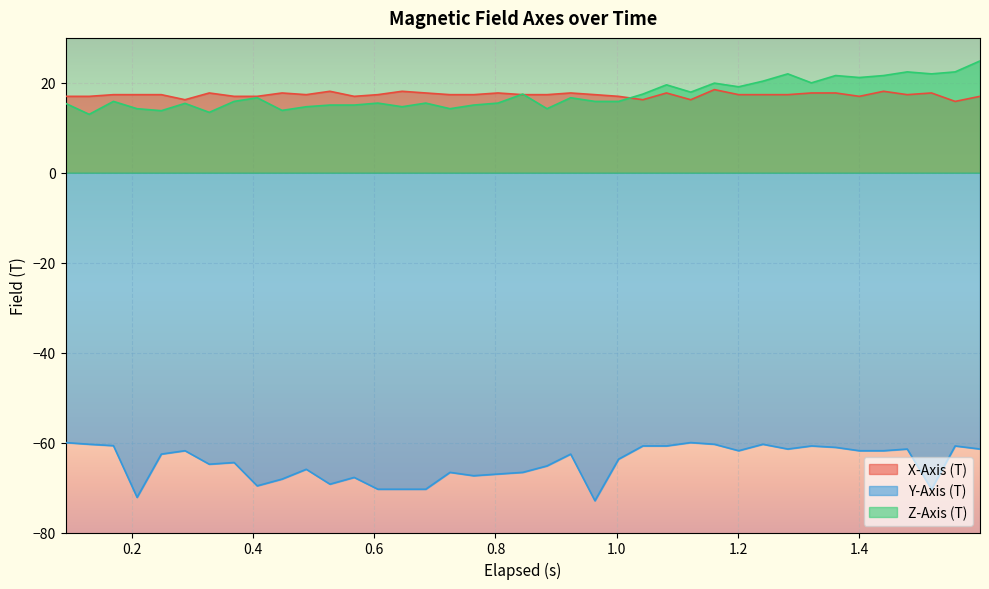

Which series has the largest range (max minus min)?

Y-Axis (T)